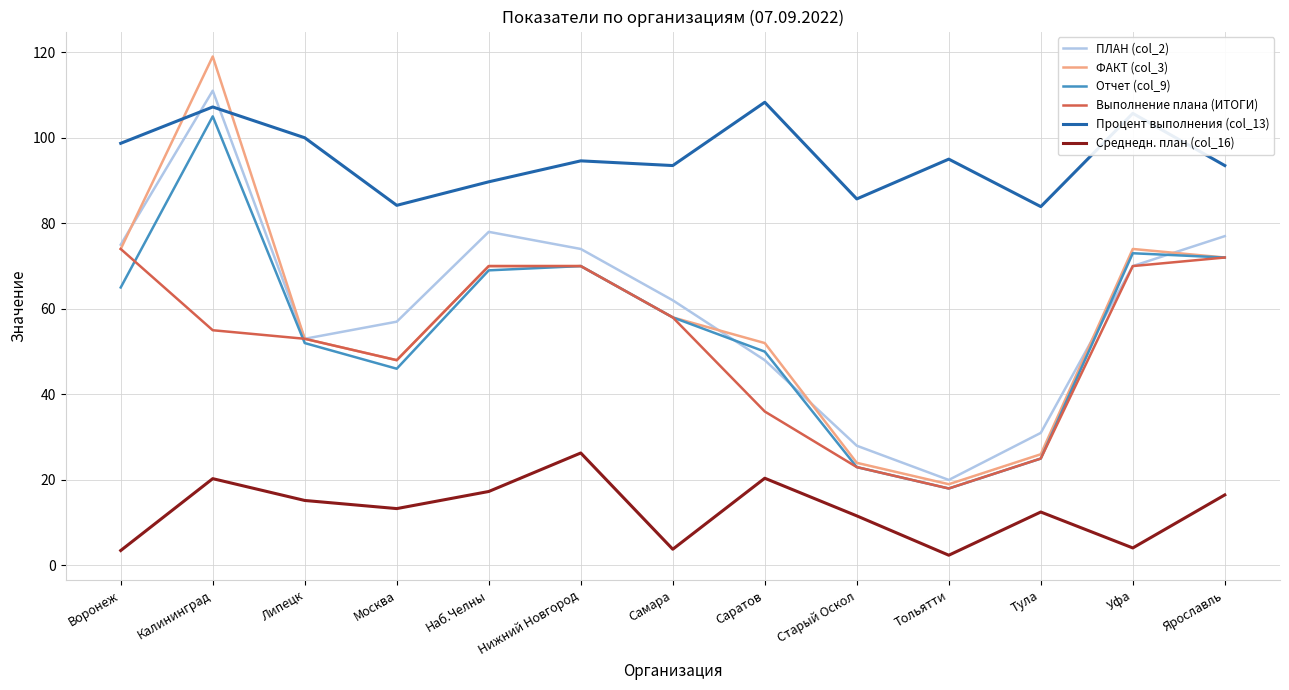

What position from the left is Тула?

11